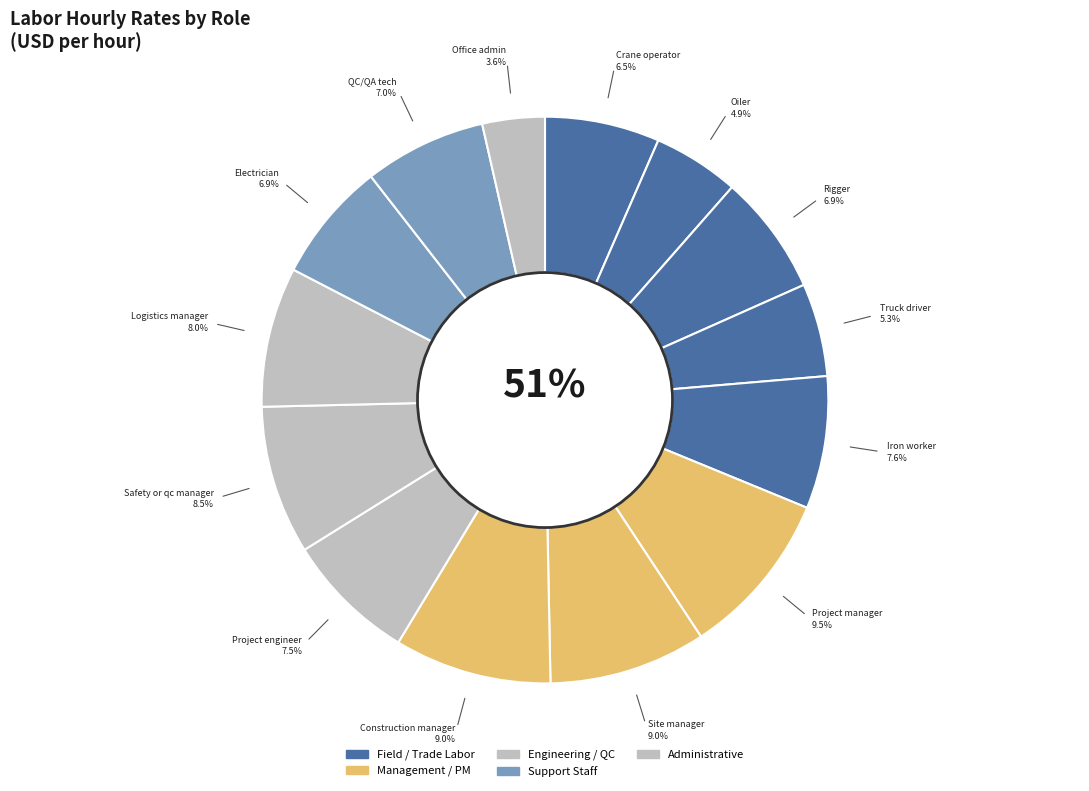

To the nearest percent, what is the difference between the largest and smallest slice percentages?

6%